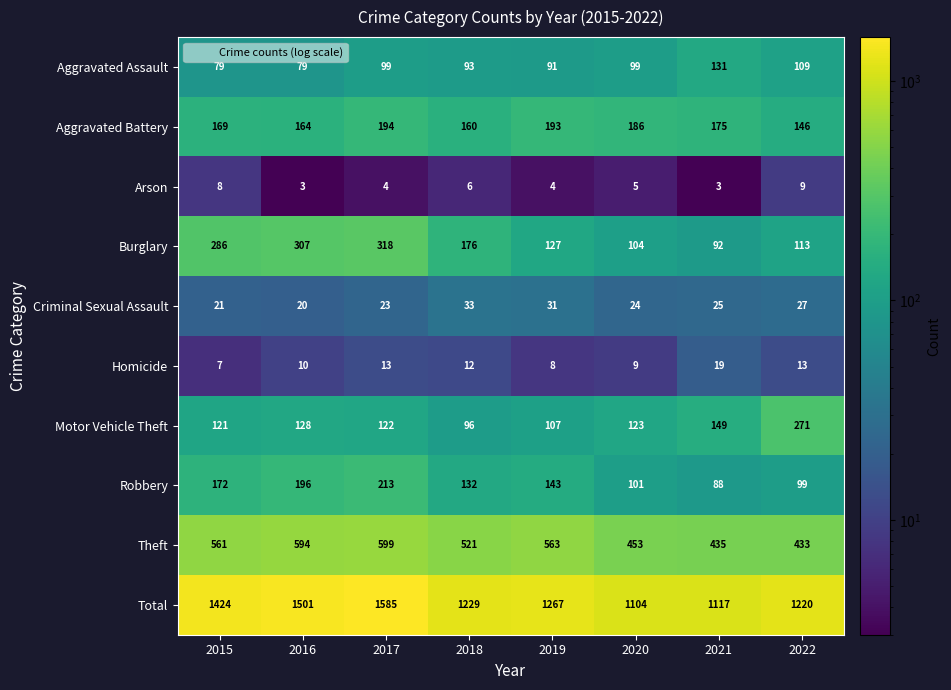

What is the difference between the highest and lowest values at 2019?

1263